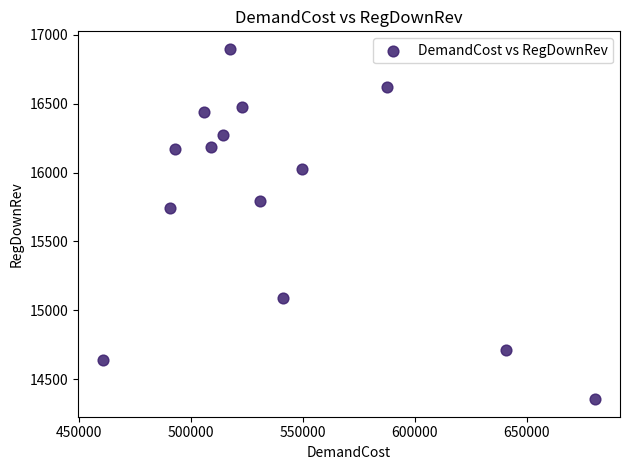

What Y value in the scatter plot is closest to 15625?

15742.1